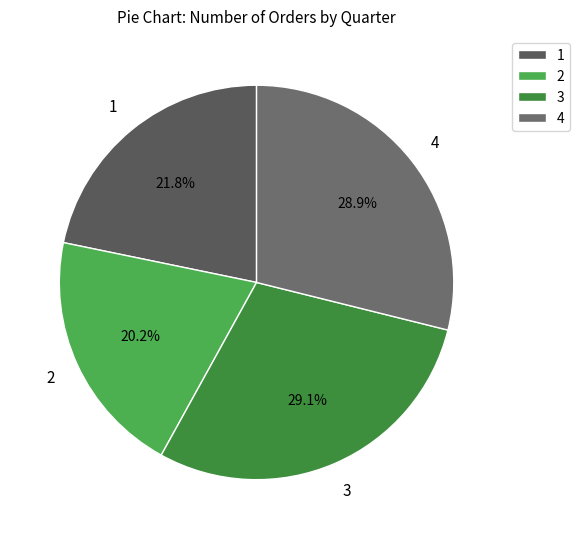

How many segments does this pie chart have?

4